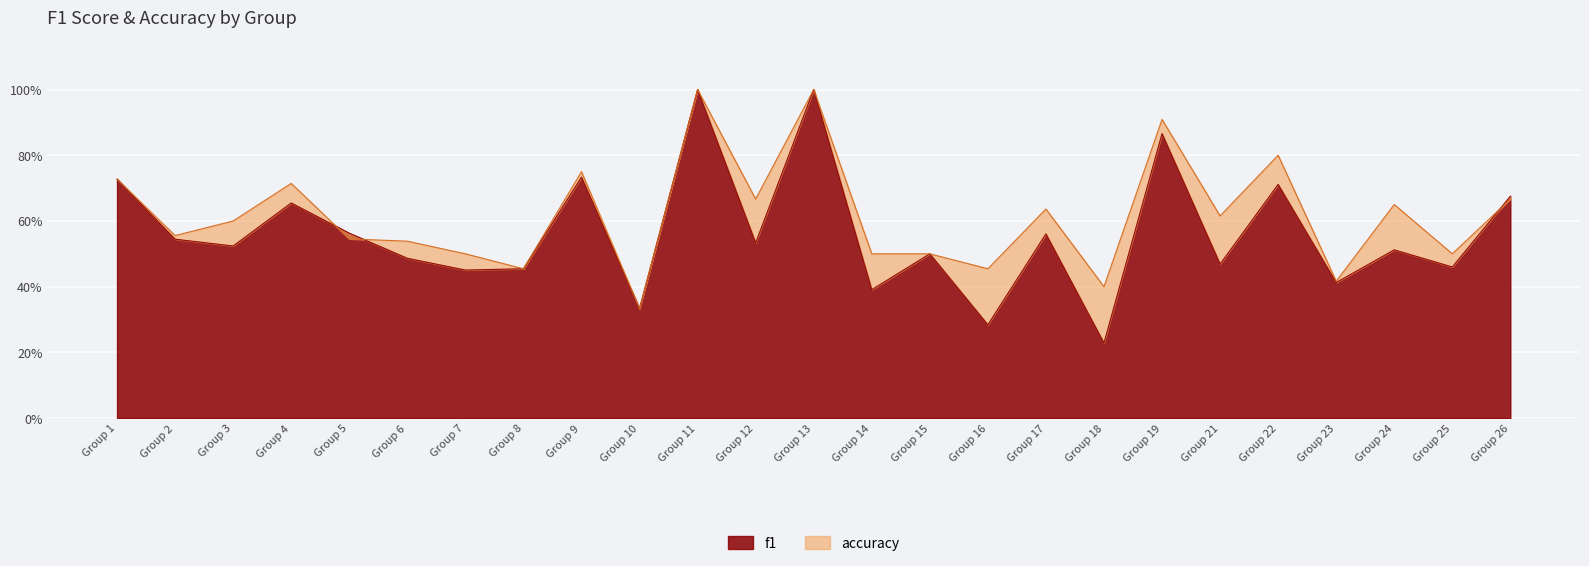

Rank the series by their average value, from lowest to highest.

f1, accuracy